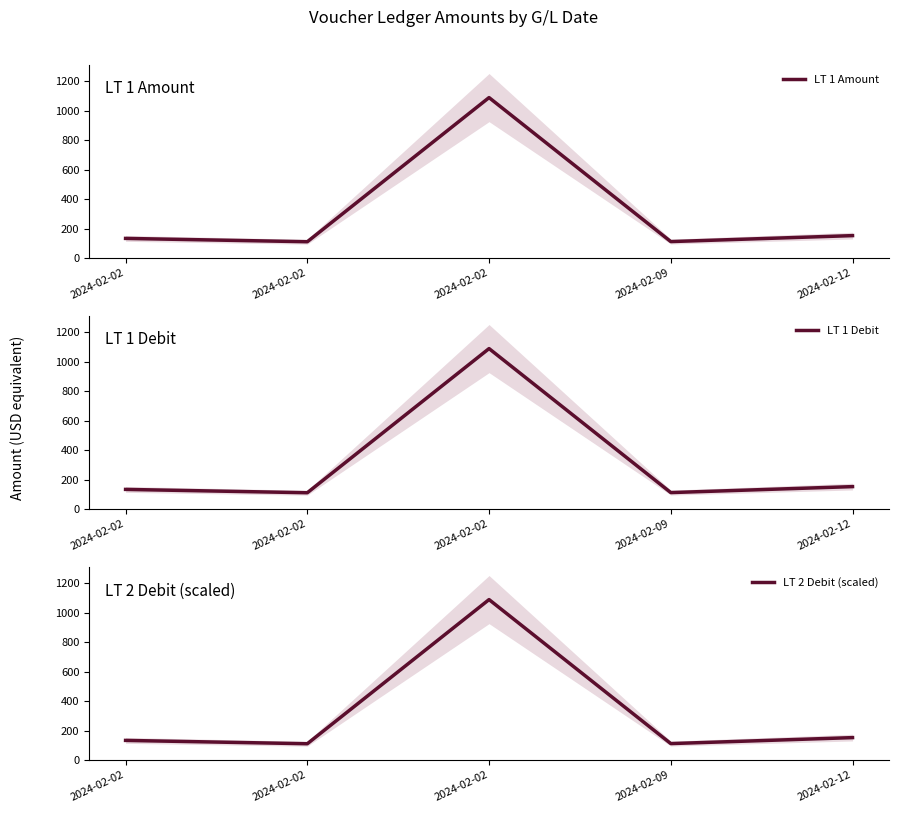

At how many categories does at least one series exceed 121?

3